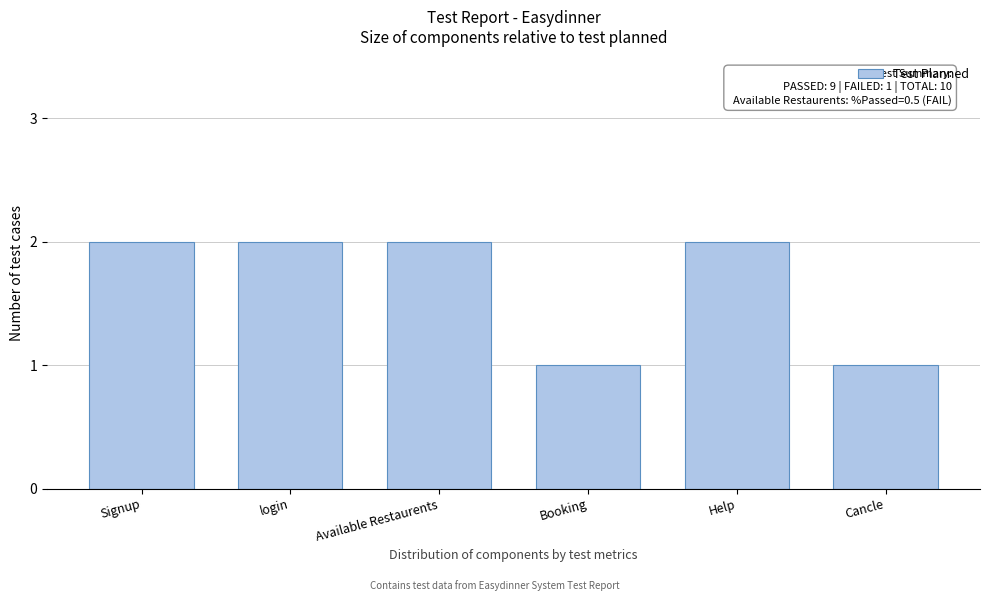

Reading left to right, what are all the values shown in this chart?

Signup=2	login=2	Available Restaurents=2	Booking=1	Help=2	Cancle=1